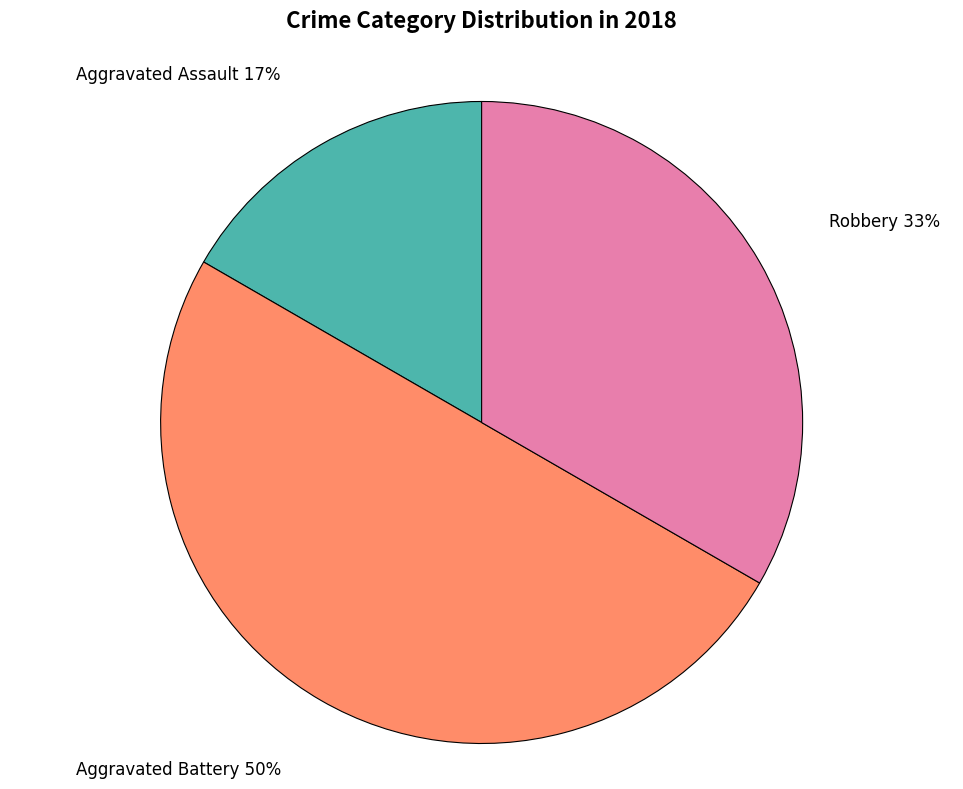

To the nearest percent, what is the average slice percentage?

33%